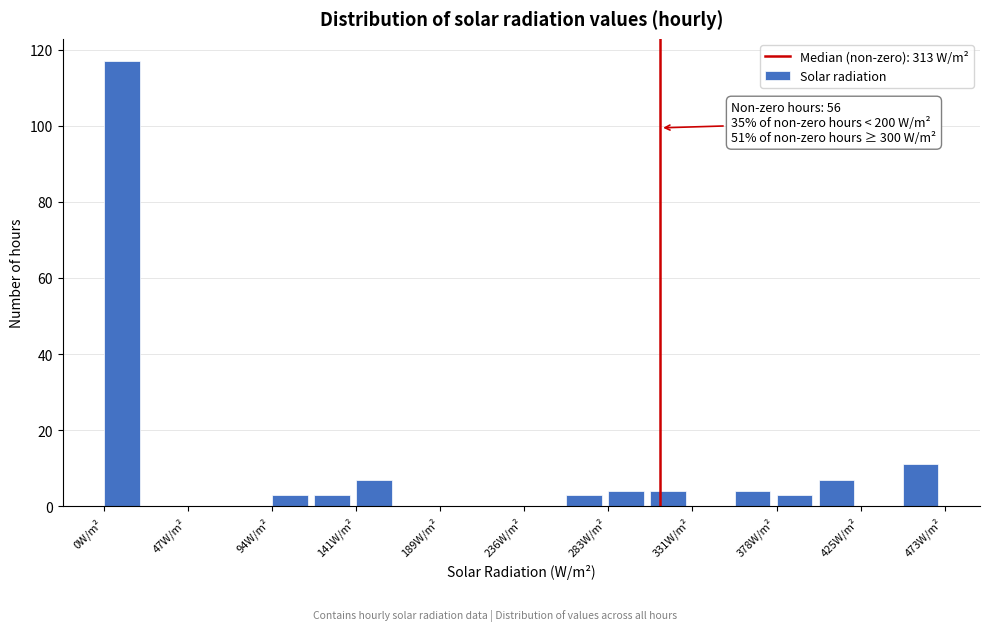

Which range on the x-axis has the tallest bar?

0 to 25